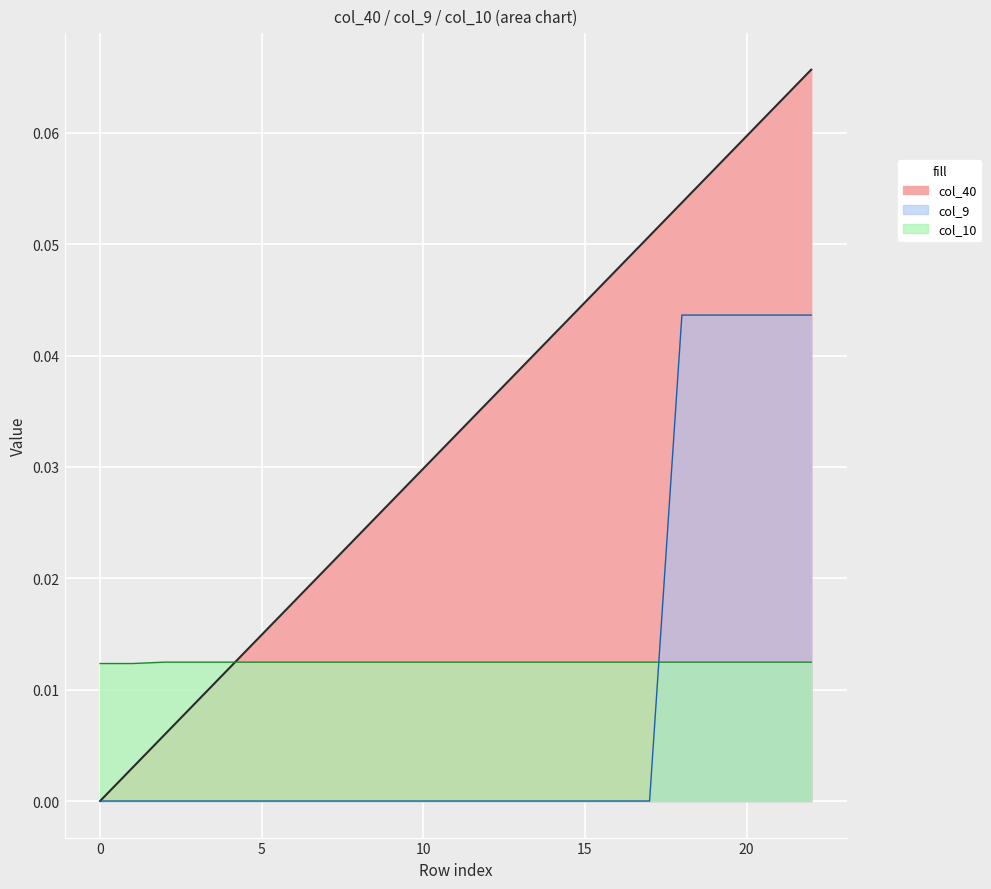

Reading left to right, extract all data points from this chart.

col_40: 0.0	0.0	0.0	0.0	0.0	0.0	0.0	0.0	0.0	0.0	0.0	0.0	0.0	0.0	0.0	0.0	0.0	0.1	0.1	0.1	0.1	0.1	0.1
col_9: 0.0	0.0	0.0	0.0	0.0	0.0	0.0	0.0	0.0	0.0	0.0	0.0	0.0	0.0	0.0	0.0	0.0	0.0	0.0	0.0	0.0	0.0	0.0
col_10: 0.0	0.0	0.0	0.0	0.0	0.0	0.0	0.0	0.0	0.0	0.0	0.0	0.0	0.0	0.0	0.0	0.0	0.0	0.0	0.0	0.0	0.0	0.0